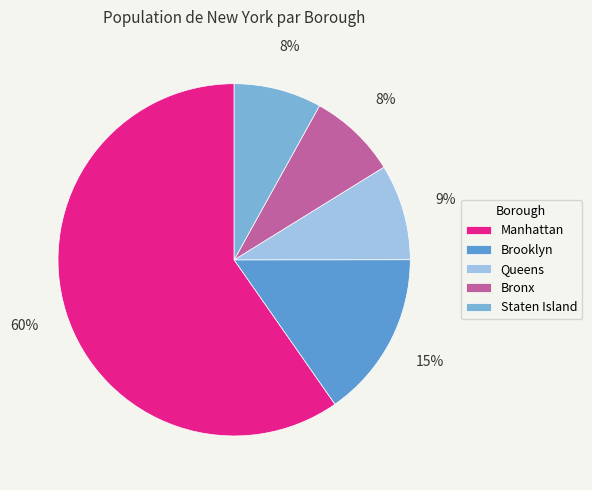

Which has a higher value, Manhattan or Queens?

Manhattan